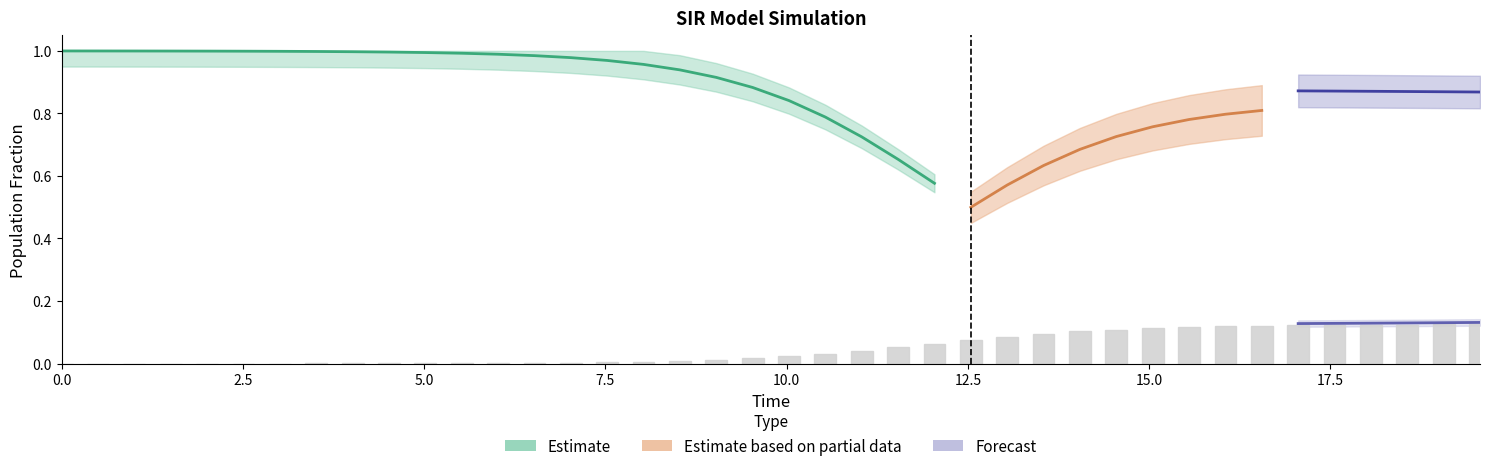

Count the number of data series in this chart.

4